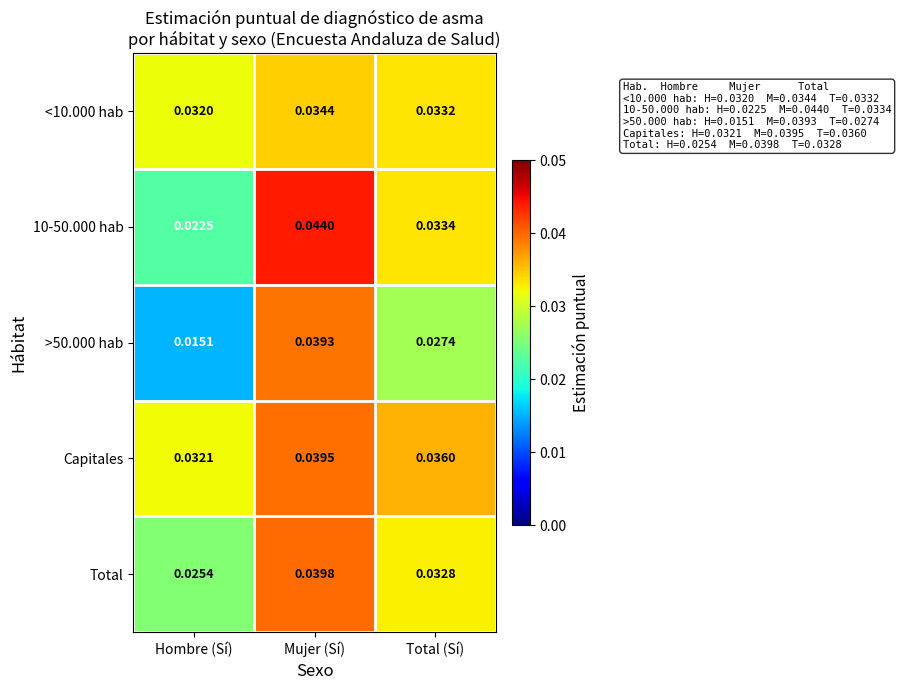

Which label corresponds to the smallest value in the chart?

Hombre (Sí)